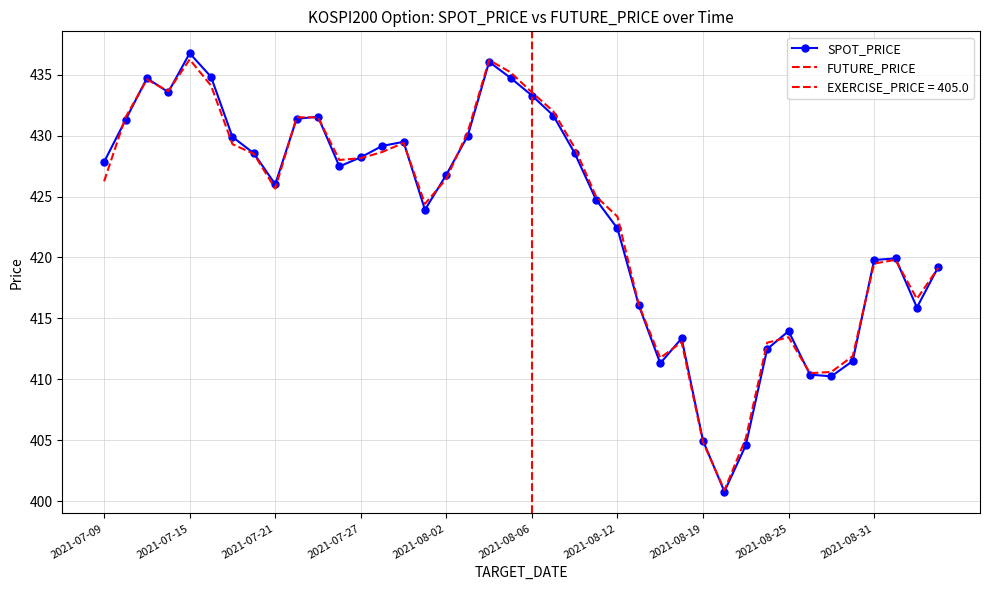

What is the average value of the SPOT_PRICE series?

423.4